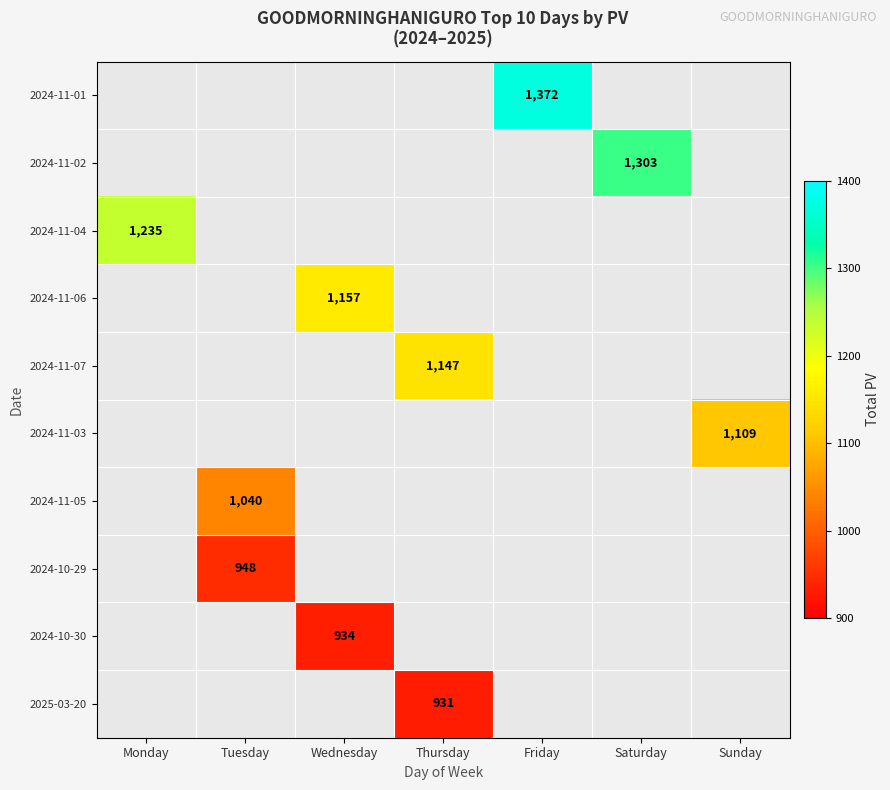

Count the number of data series in this chart.

10